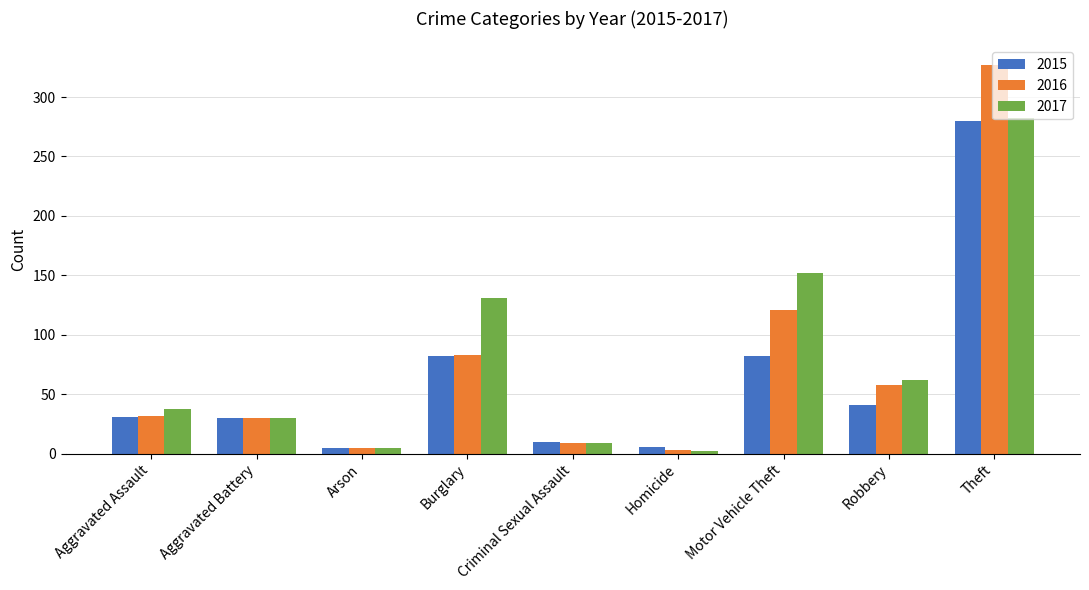

True or false: 2015 has a value of 82 at Burglary.

True